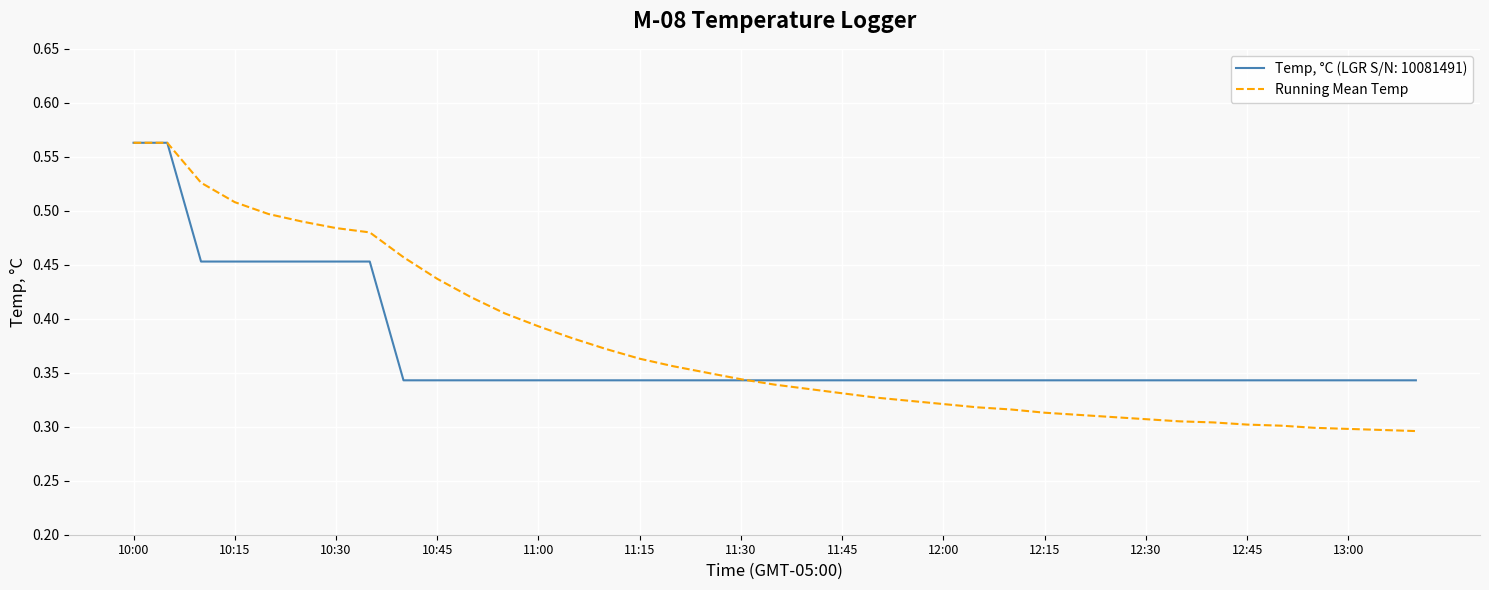

Which series has the largest range (max minus min)?

Running Mean Temp